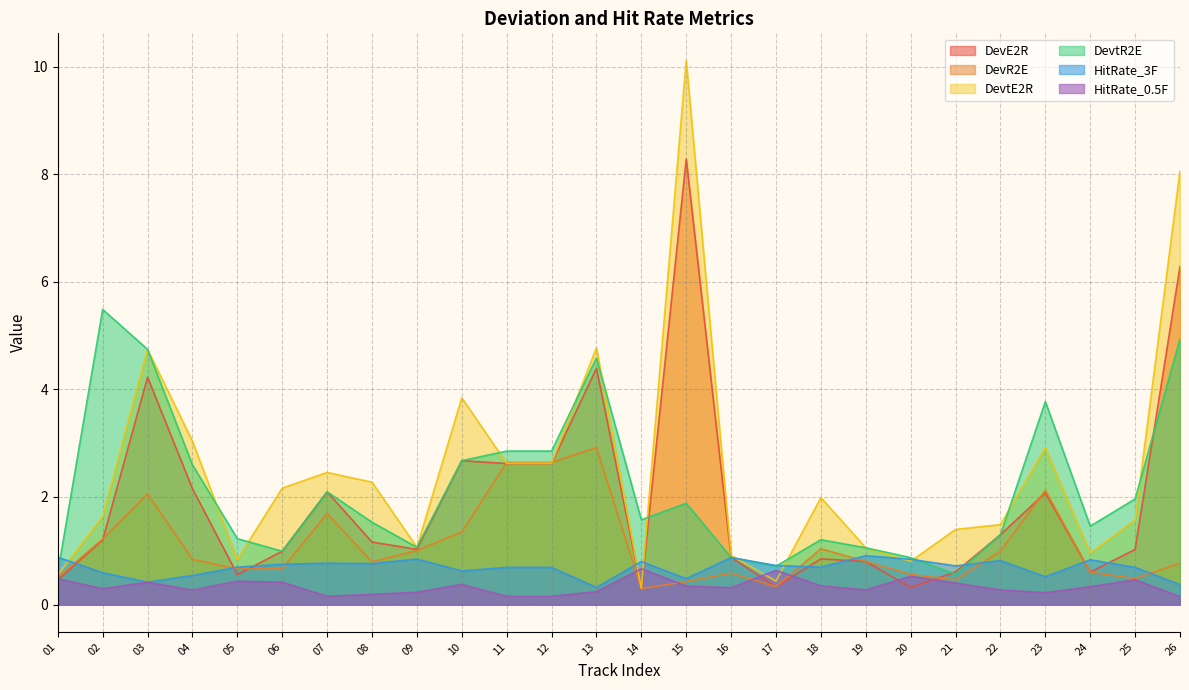

At which category does DevtE2R reach its first local peak?

03